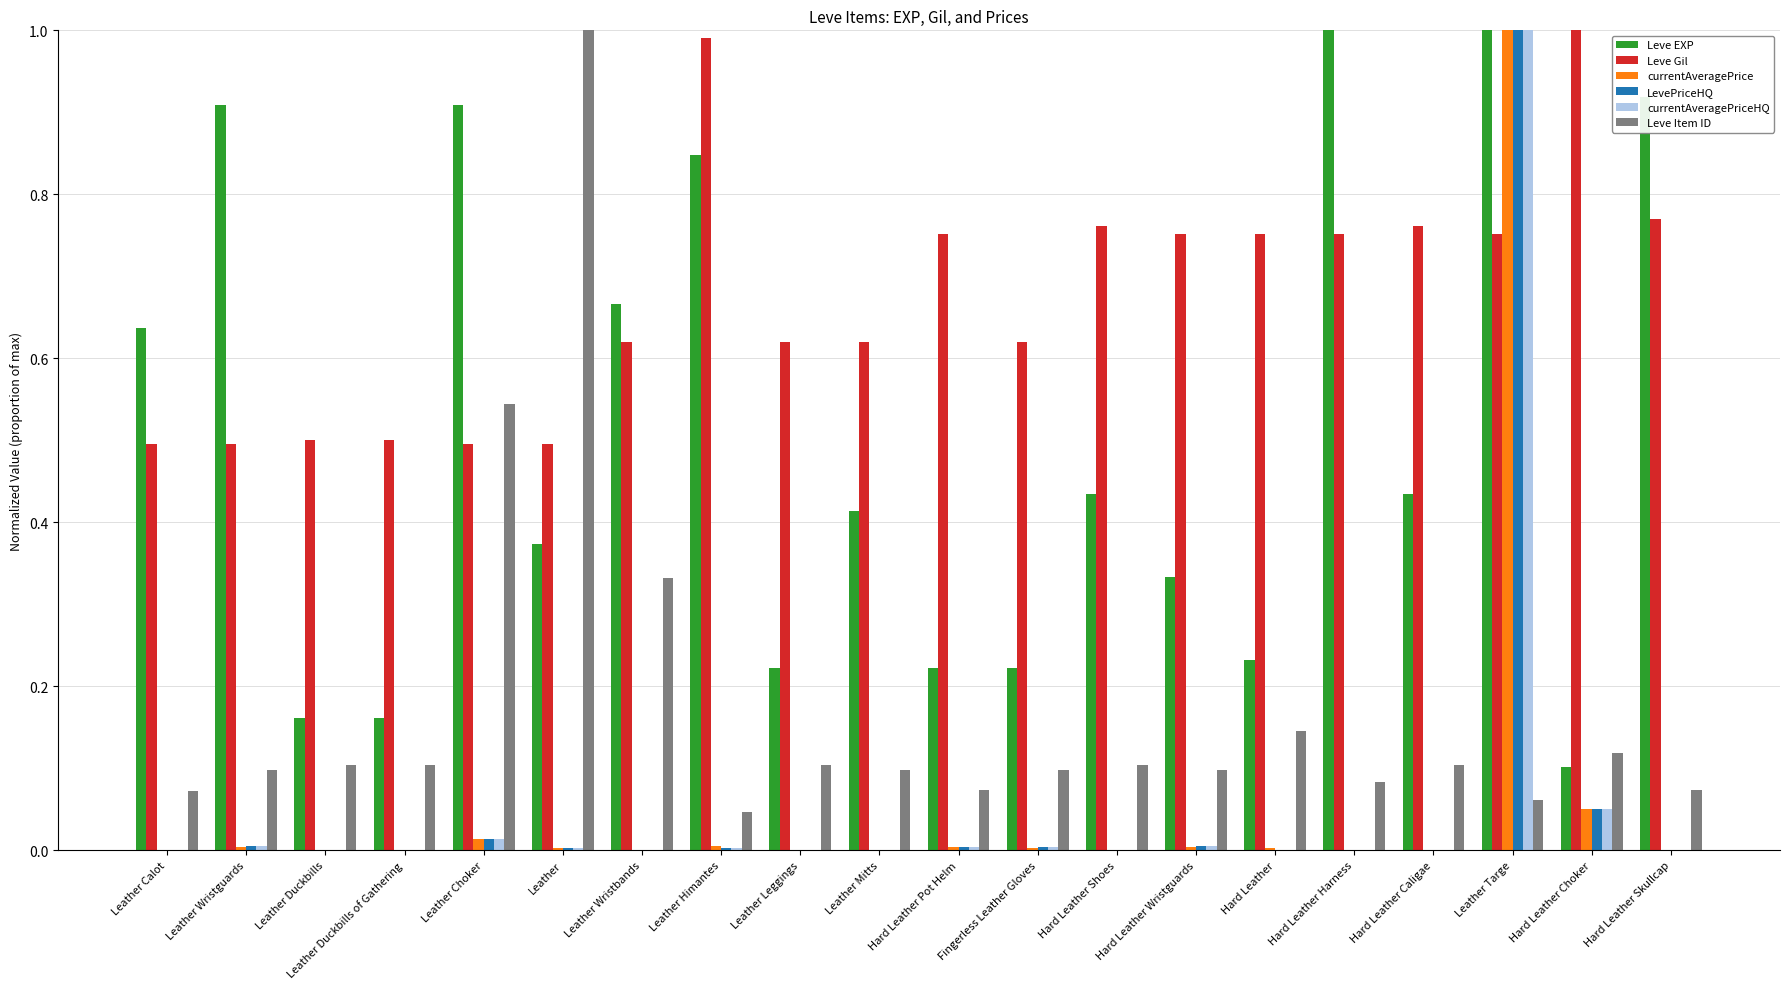

Which series changed the most between Leather Mitts and Fingerless Leather Gloves?

Leve EXP